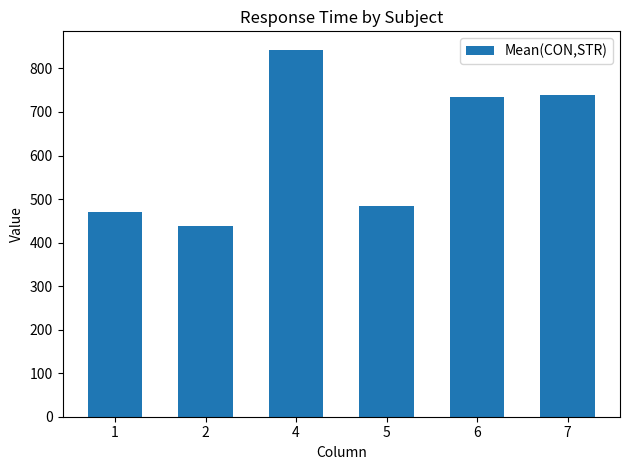

What is the value of the 5th bar from the left?

734.3